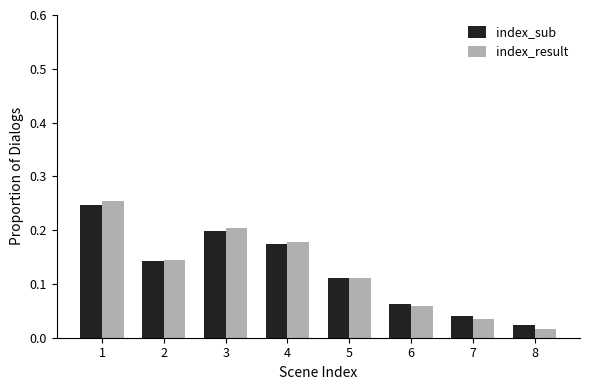

At how many categories does at least one series exceed 0?

8